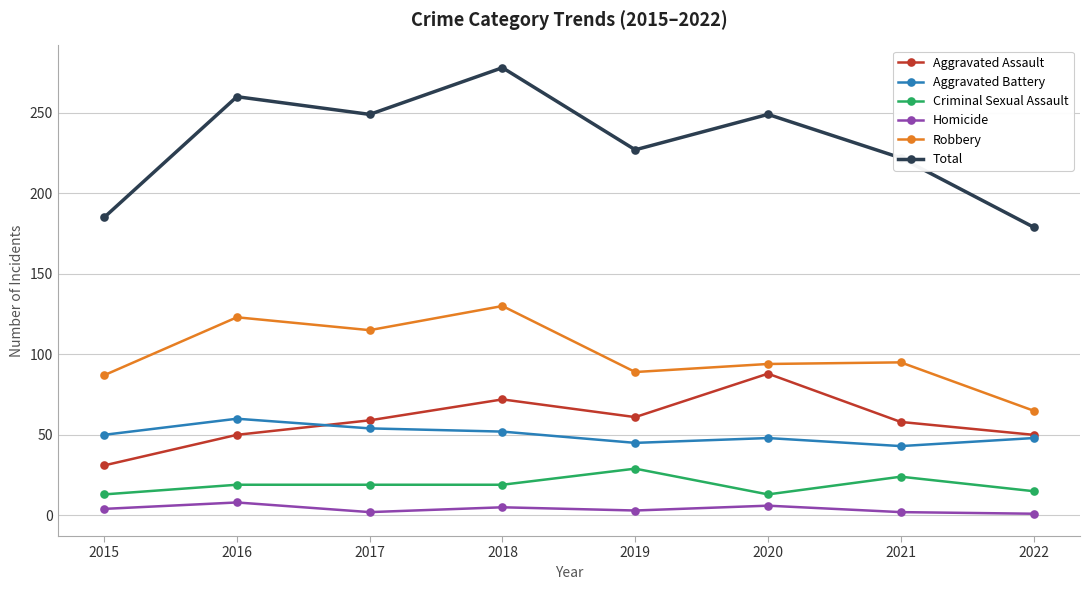

In Robbery, how many points are lower than both neighbors (excluding endpoints)?

2